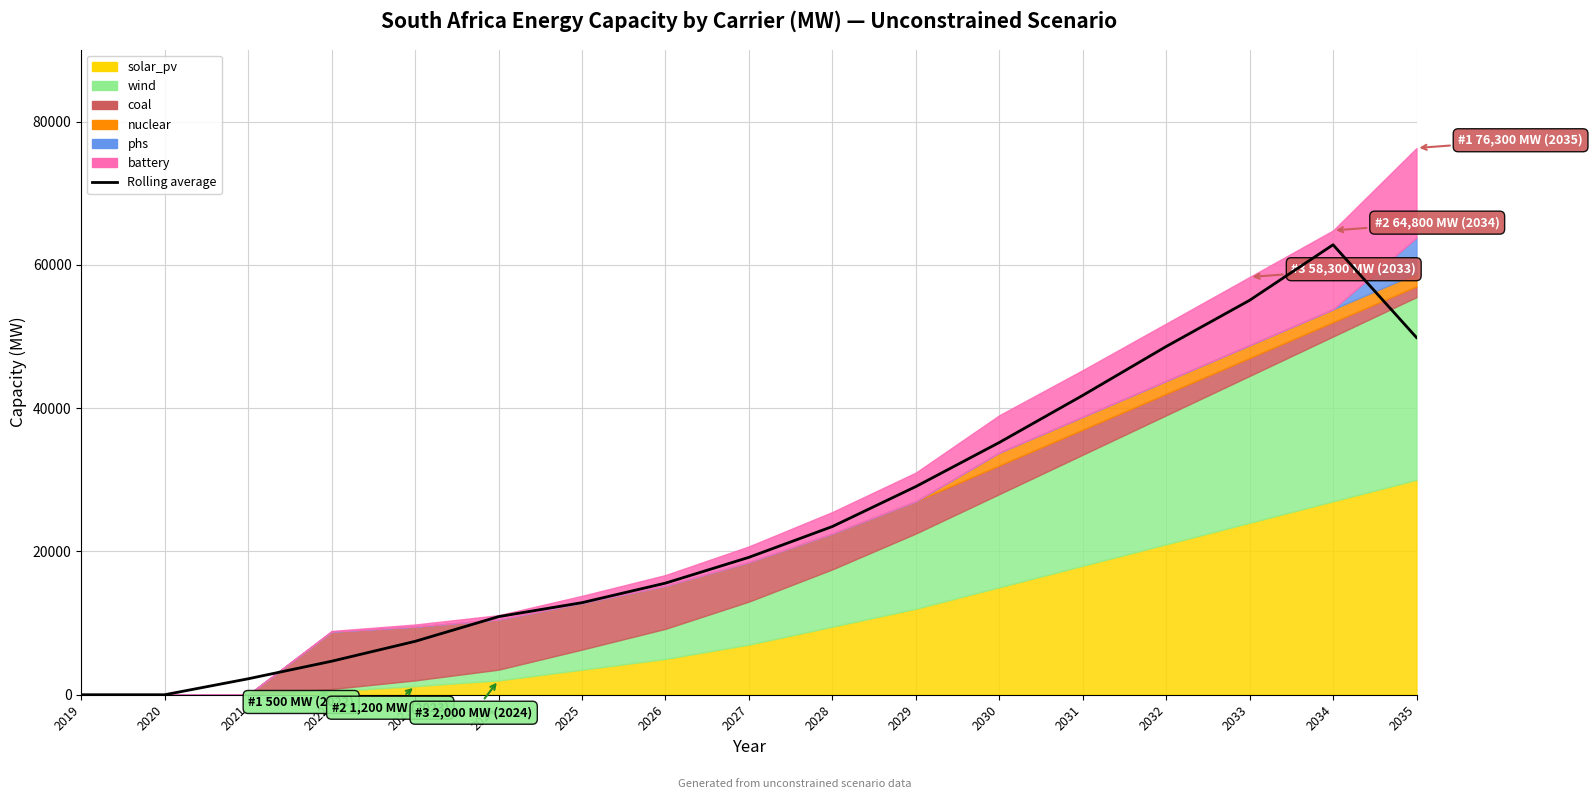

How many positive values are there?

15